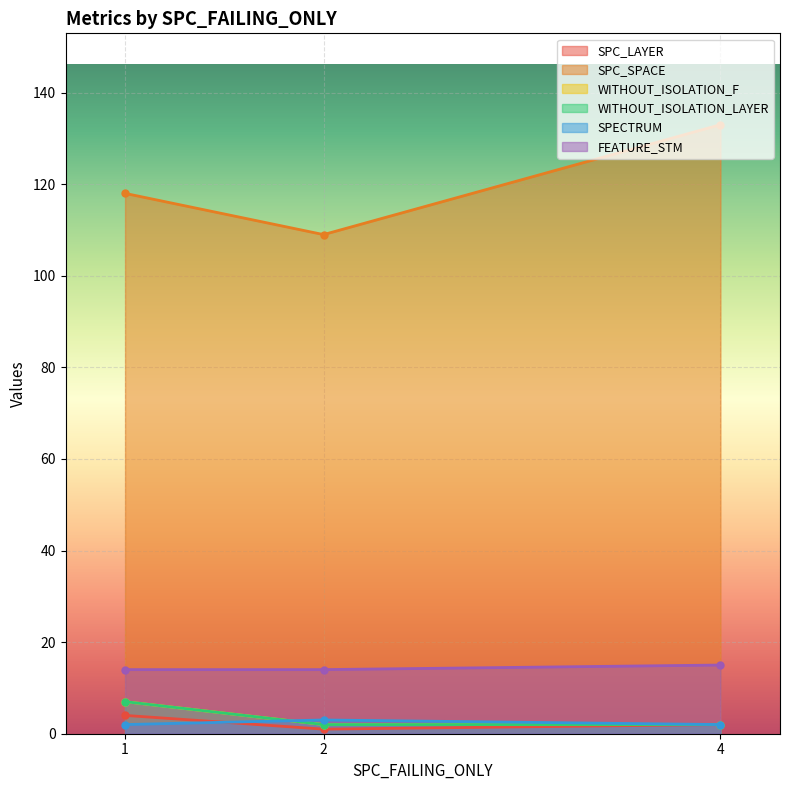

Reading left to right, transcribe all the data shown in this chart.

SPC_LAYER: 4	1	2
SPC_SPACE: 118	109	133
WITHOUT_ISOLATION_F: 7	2	2
WITHOUT_ISOLATION_LAYER: 7	2	2
SPECTRUM: 2	3	2
FEATURE_STM: 14	14	15